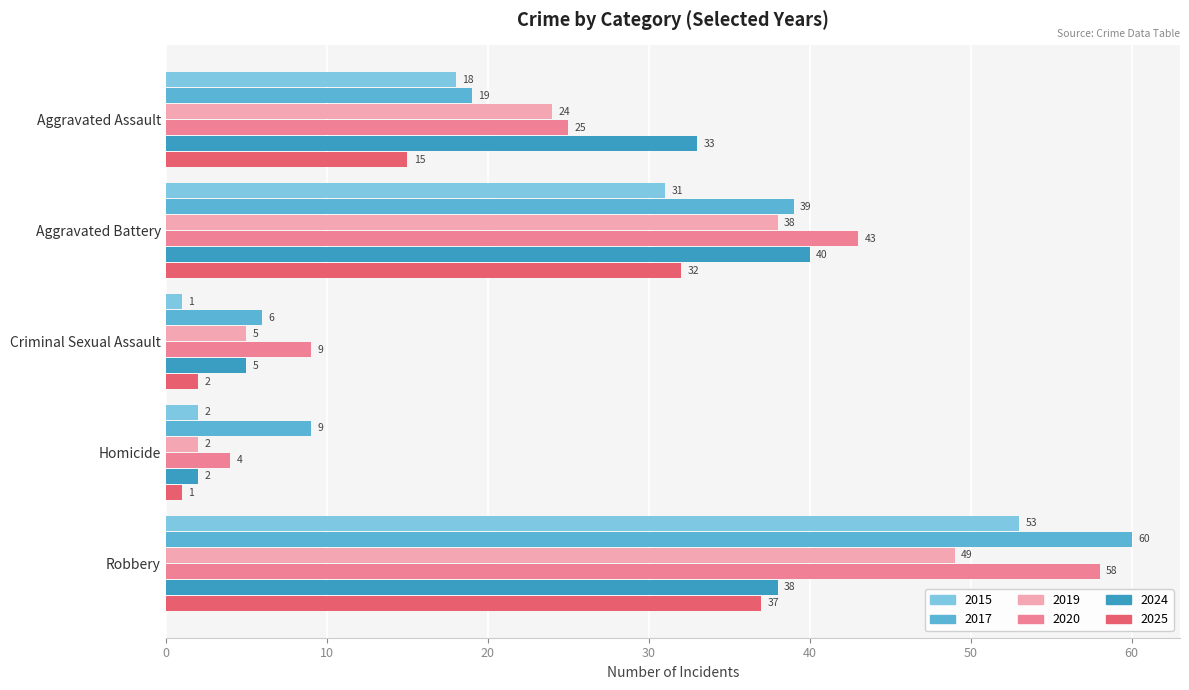

How many values in the 2017 series are below 19?

2